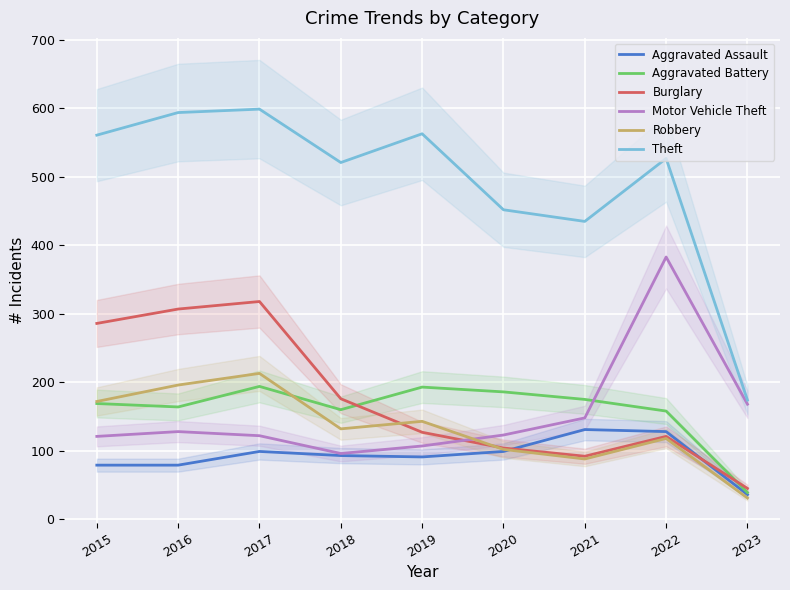

Which series has the widest spread of values?

Theft